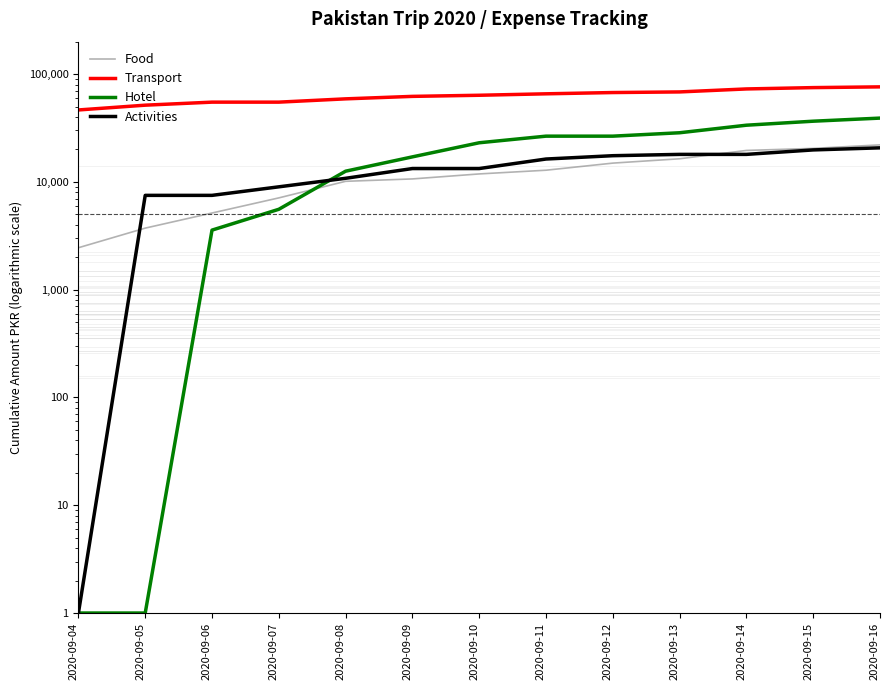

What is the minimum value shown in the chart?

1